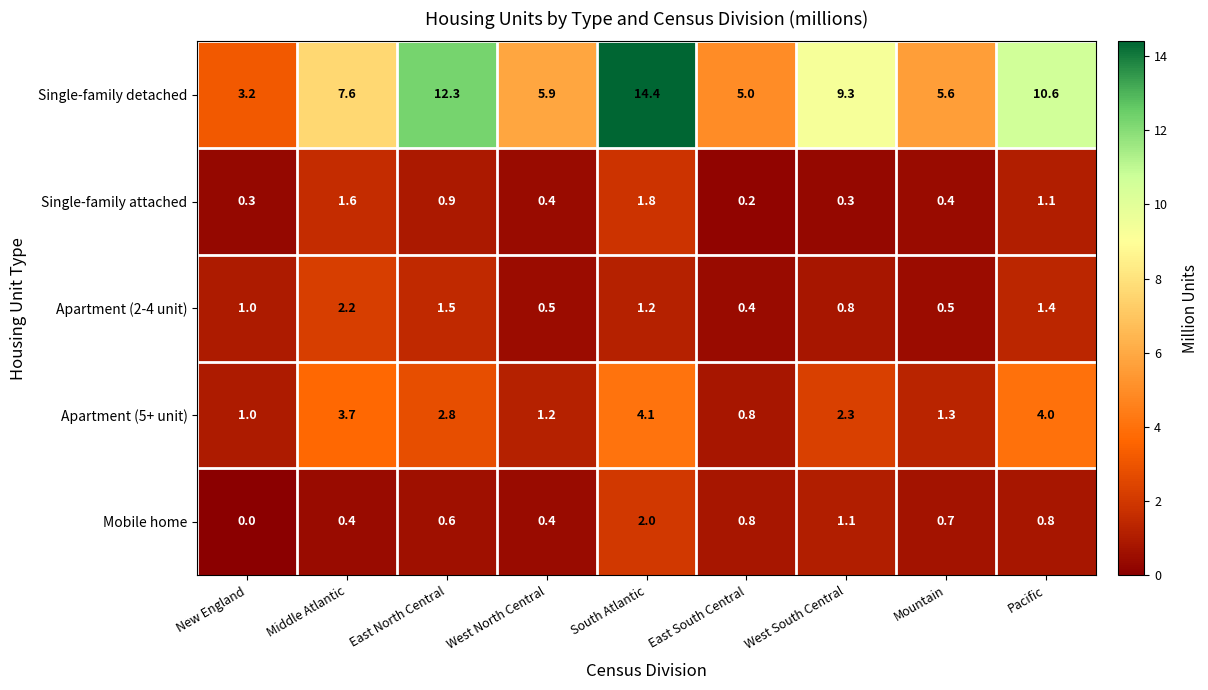

What is the lowest value of the Single-family detached series?

3.2